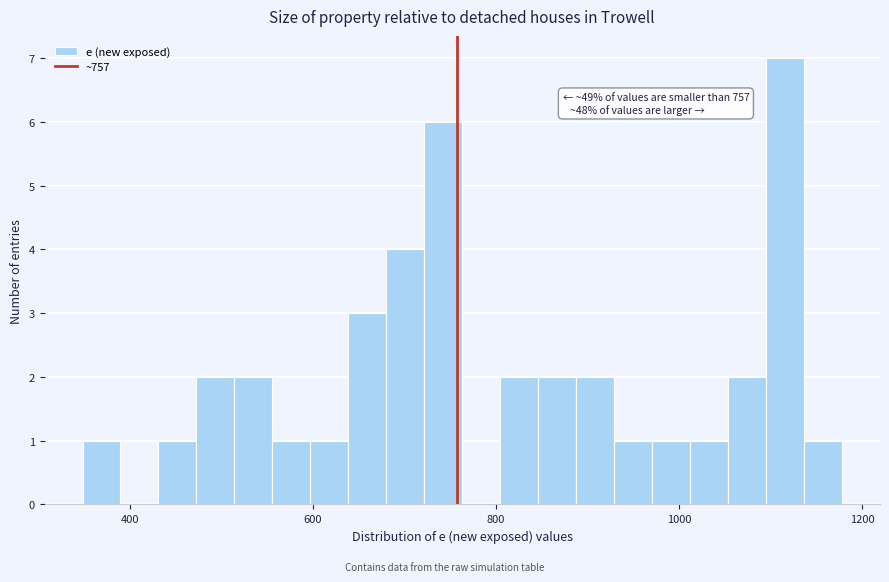

Around what value on the x-axis is the tallest bar? Give the approximate position of its centre, as read against the axis.

1120